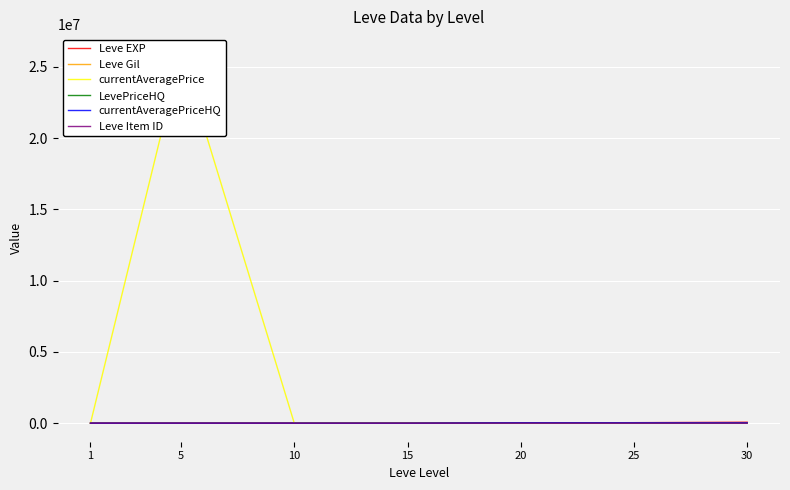

At how many categories does at least one series exceed 16970201?

1